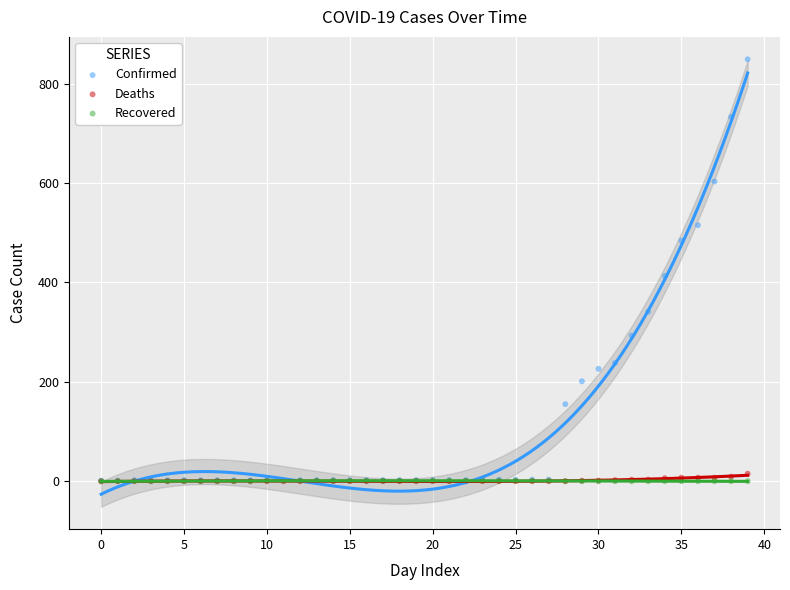

In the Confirmed series, what Y value is closest to 425?

413